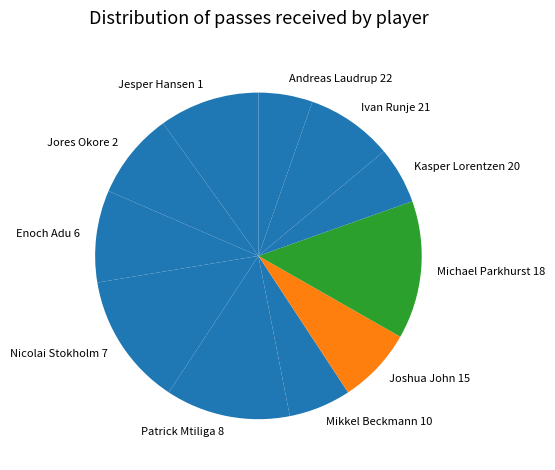

Which has a higher value, Mikkel Beckmann 10 or Michael Parkhurst 18?

Michael Parkhurst 18